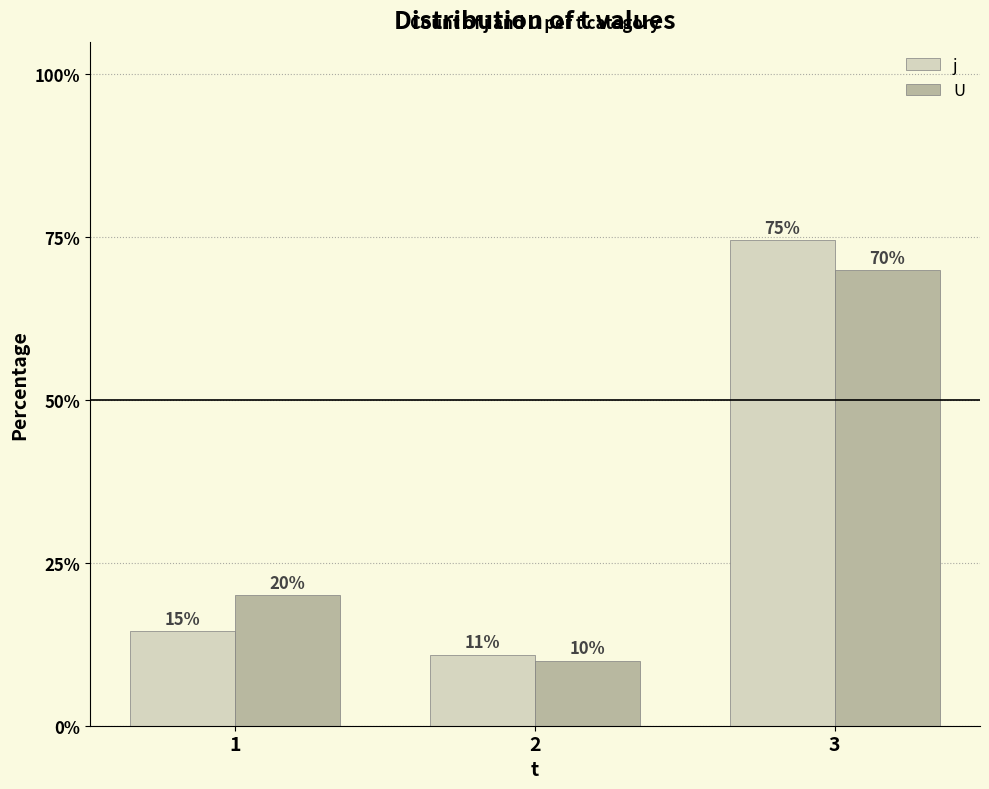

The U series shows 97.4 at 3. True or false?

False